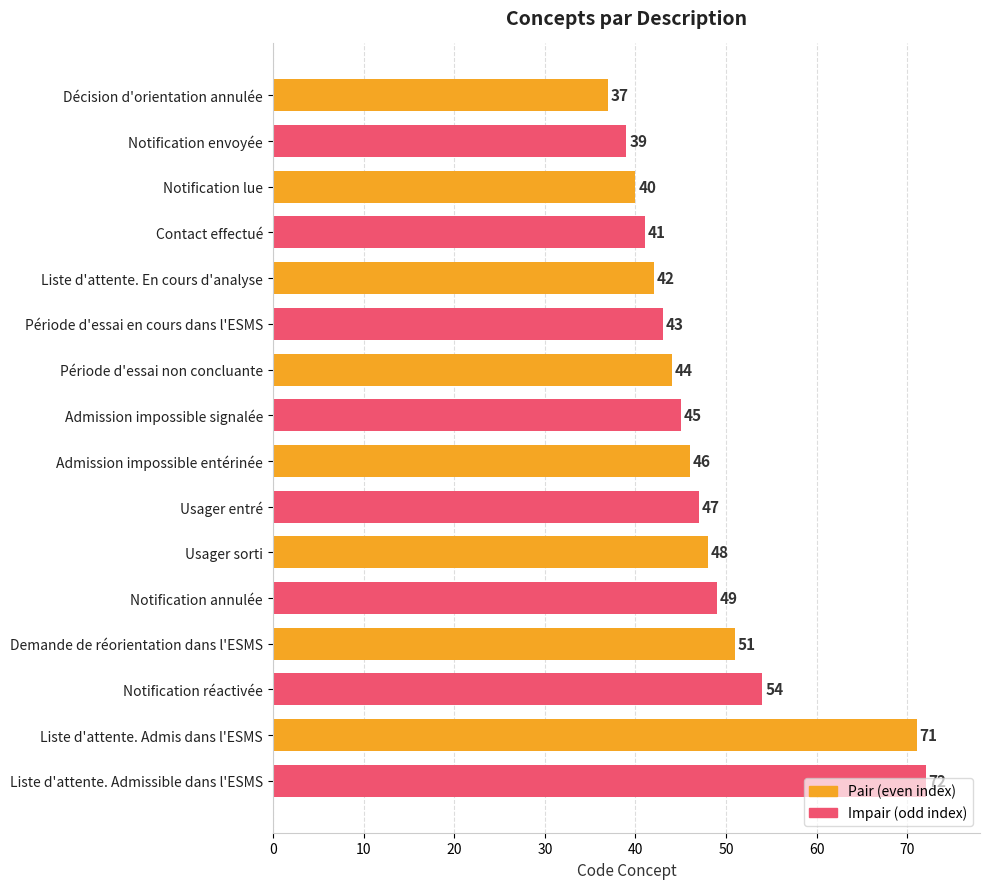

How many series are shown in this chart?

1